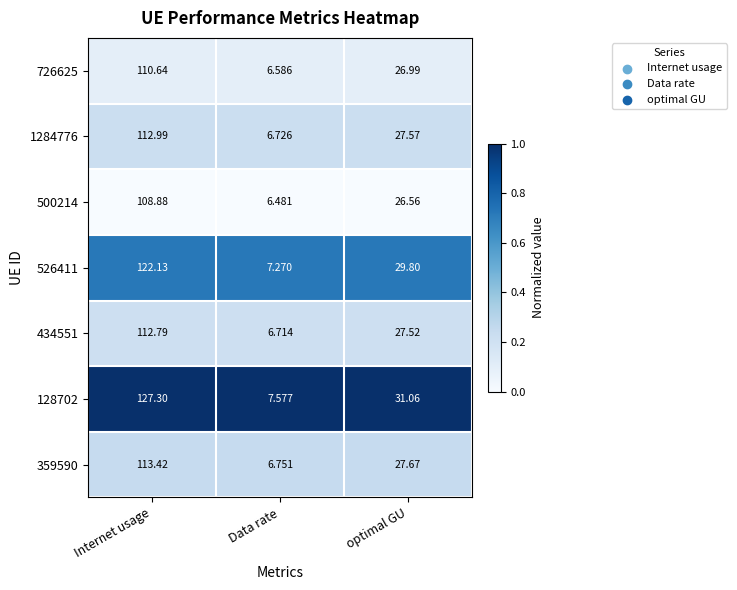

At which category is the sum across all series the highest?

Internet usage